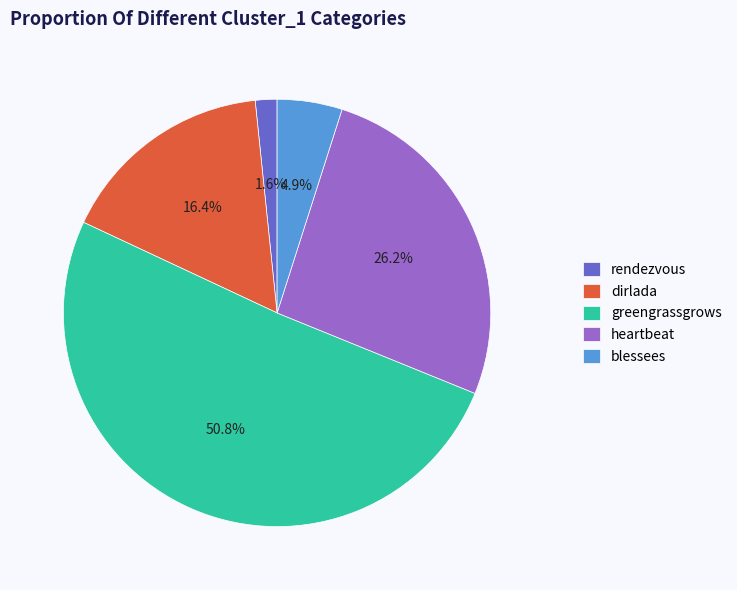

What is the smallest slice in the pie chart?

rendezvous